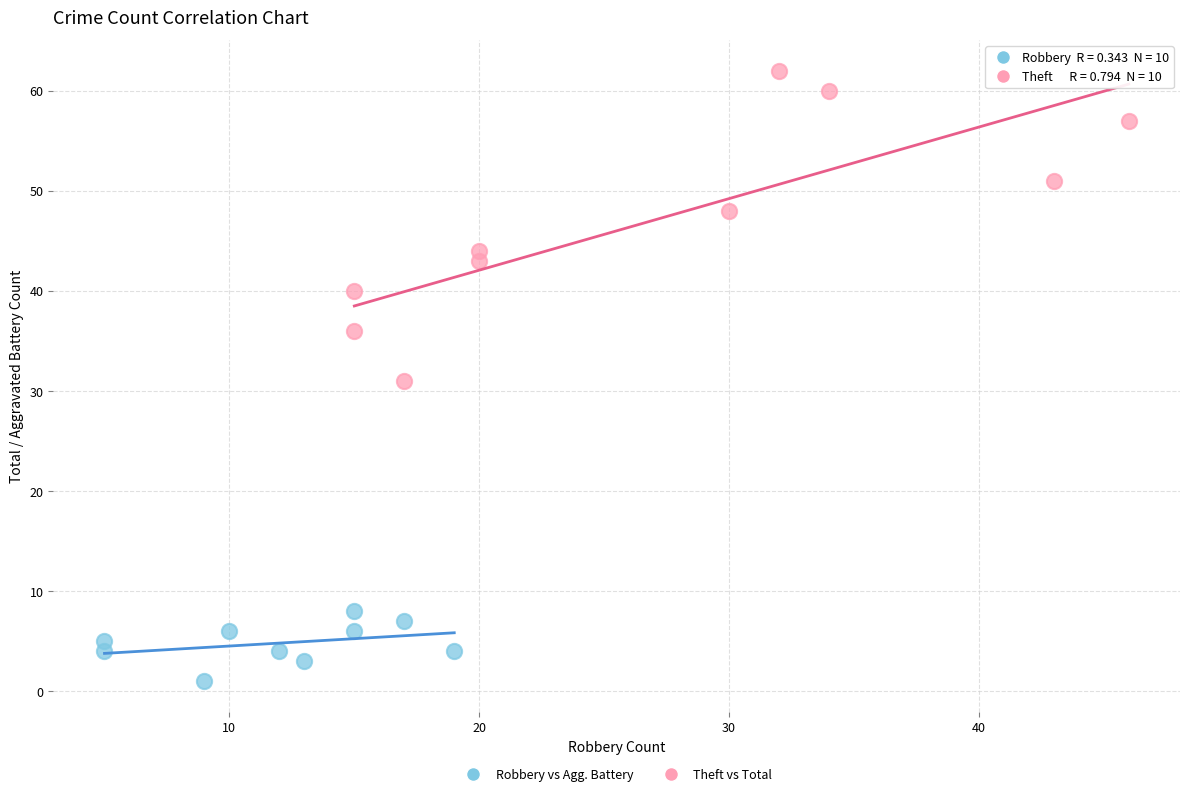

Which series reaches the maximum Y coordinate?

Theft vs Total